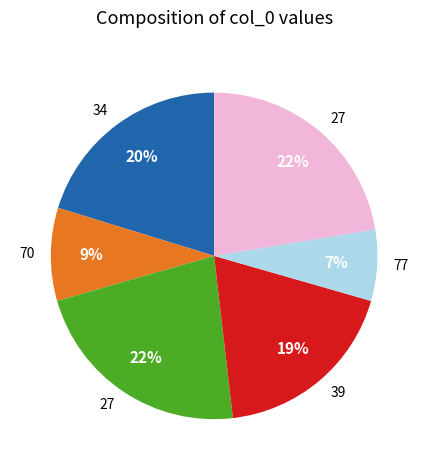

Is there any slice that represents more than half of the pie?

No